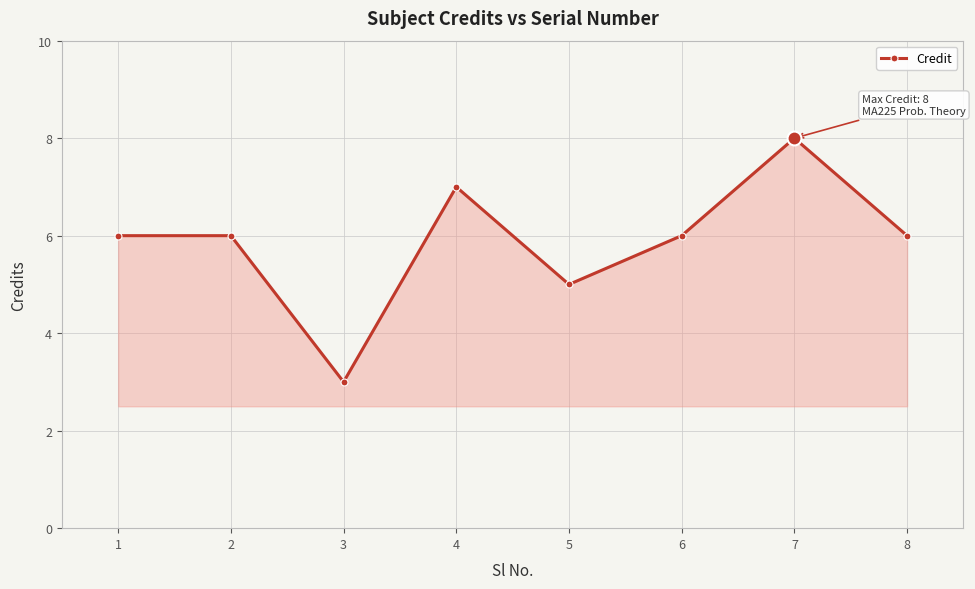

Does the chart display data point markers on the line(s)?

Yes